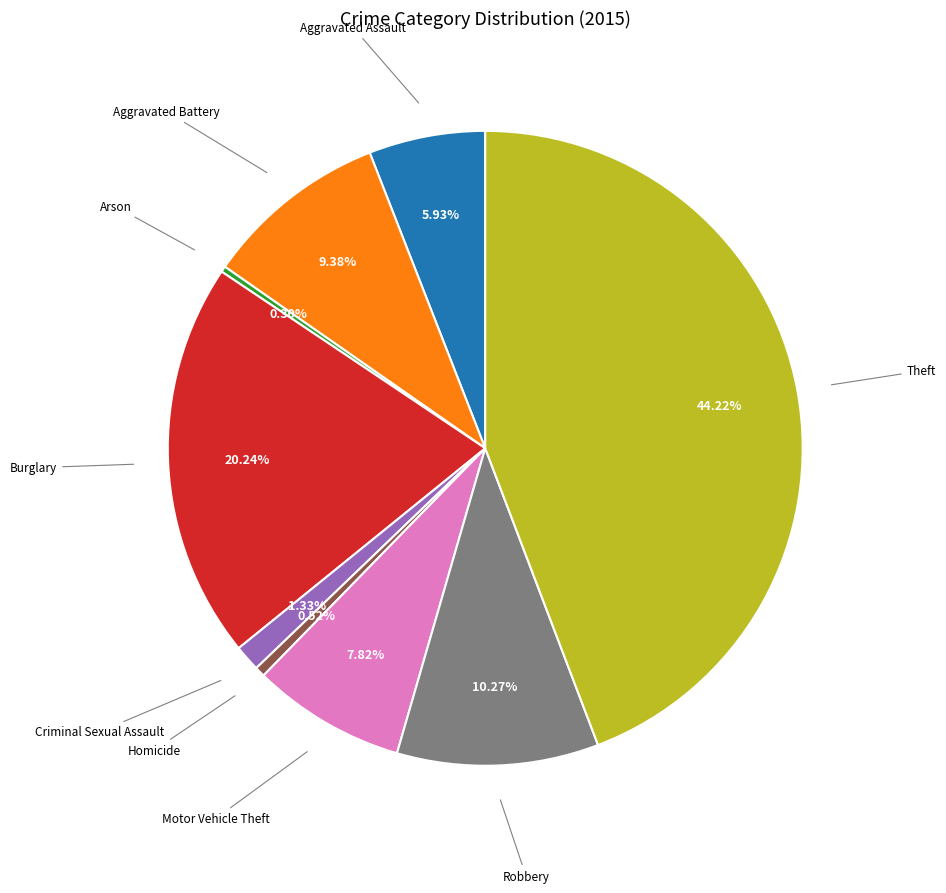

Does any single category account for the majority?

No